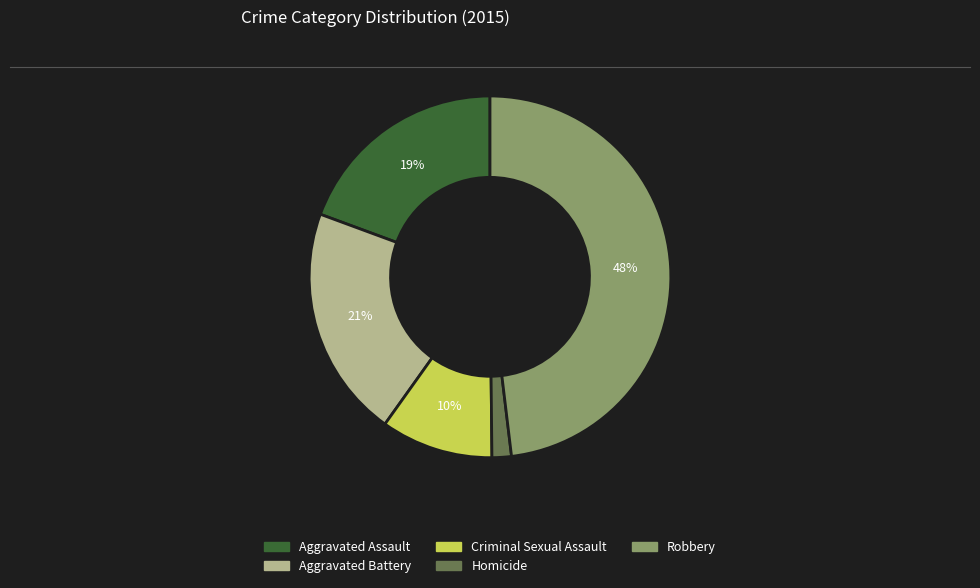

Is the sum of Robbery and Aggravated Battery greater than half?

Yes